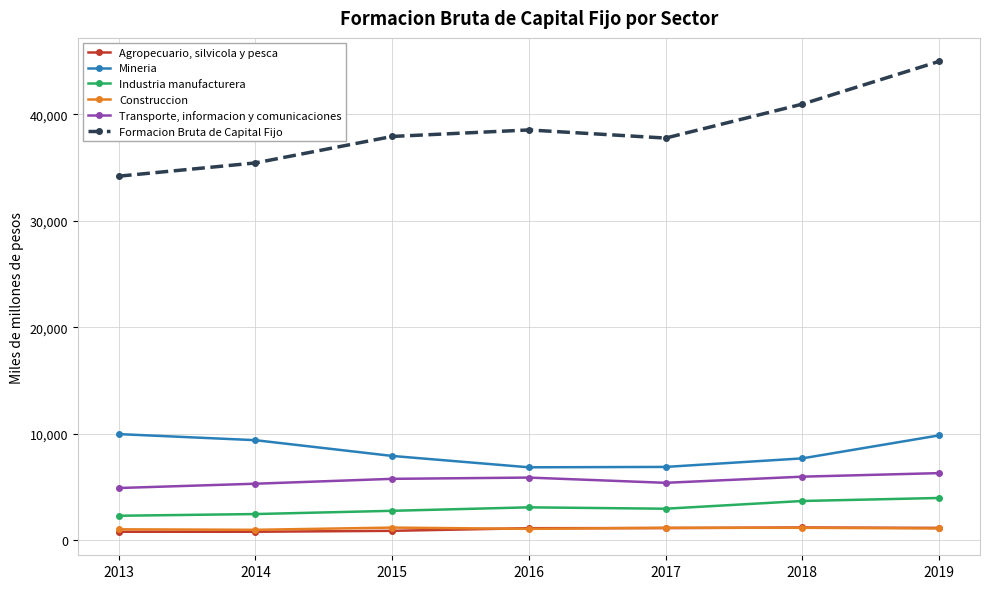

What is the maximum value shown in the chart?

44989